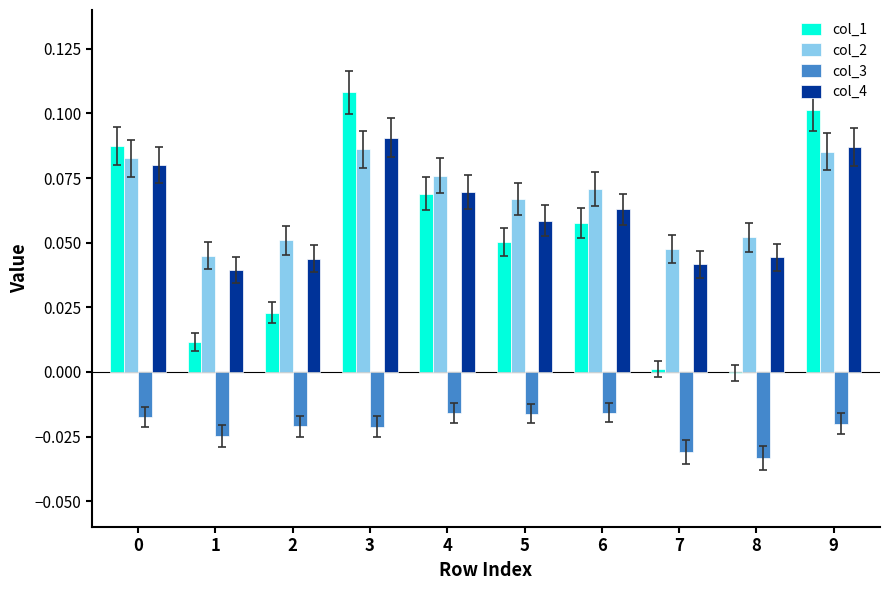

Is the value of col_1 at 1 greater than the value of col_3 at 7?

Yes